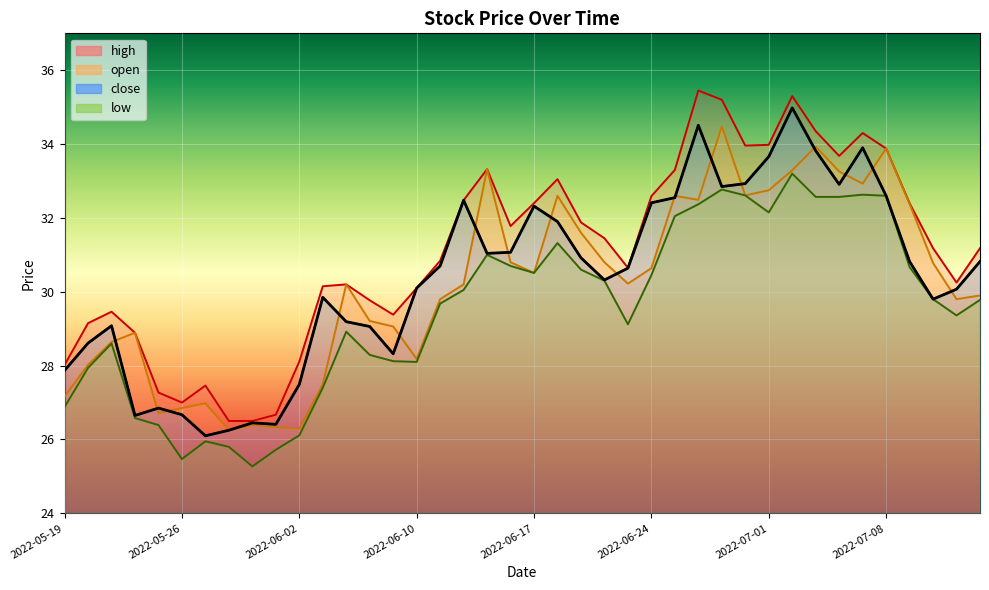

At which label does open reach its minimum?

2022-05-30